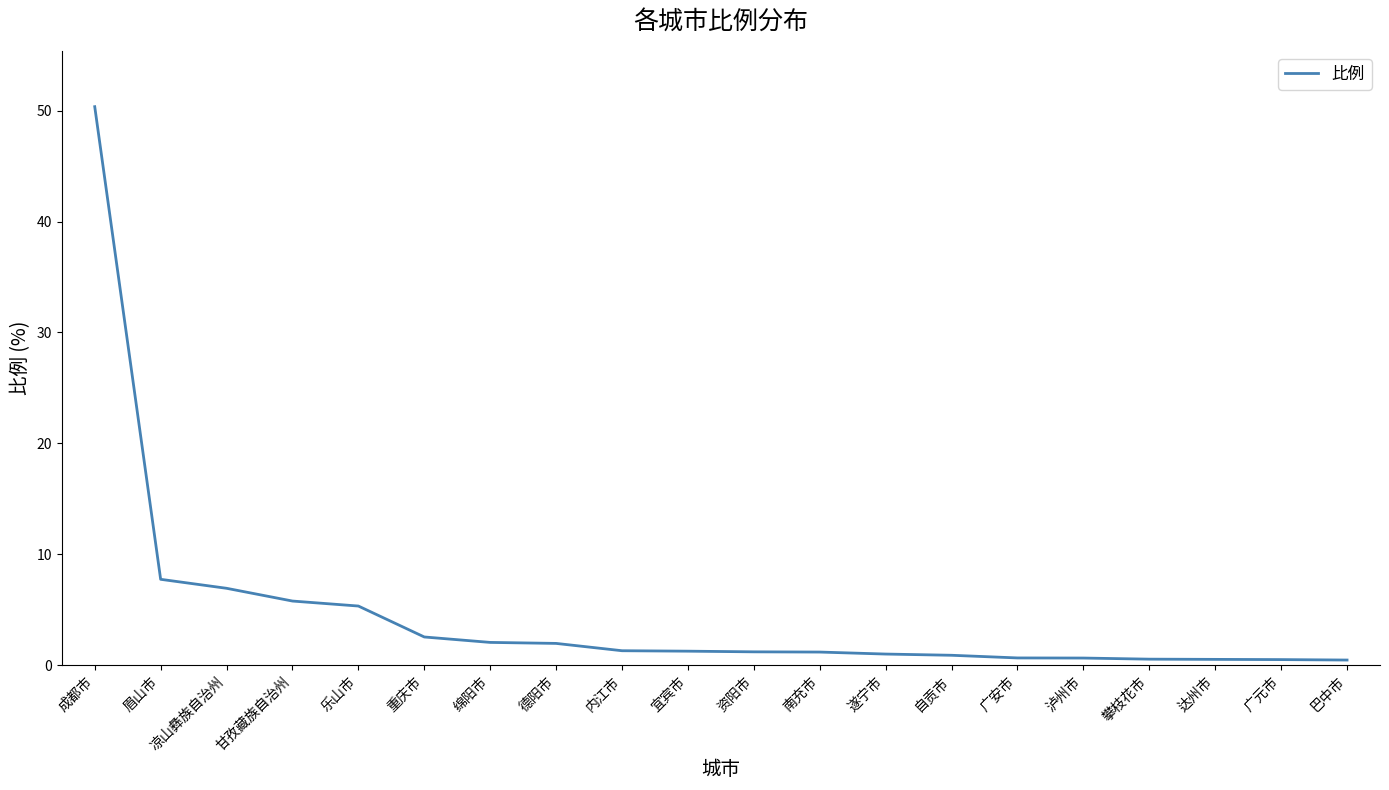

What is the greatest value displayed?

50.4